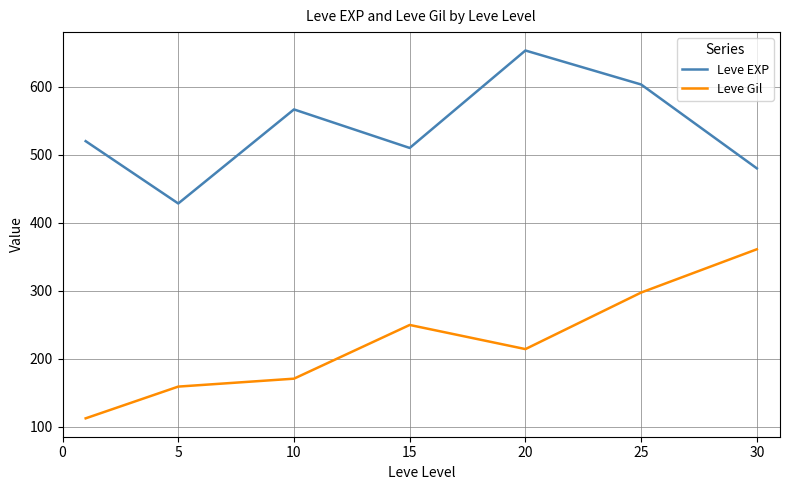

In Leve Gil, how many points are lower than both neighbors (excluding endpoints)?

1